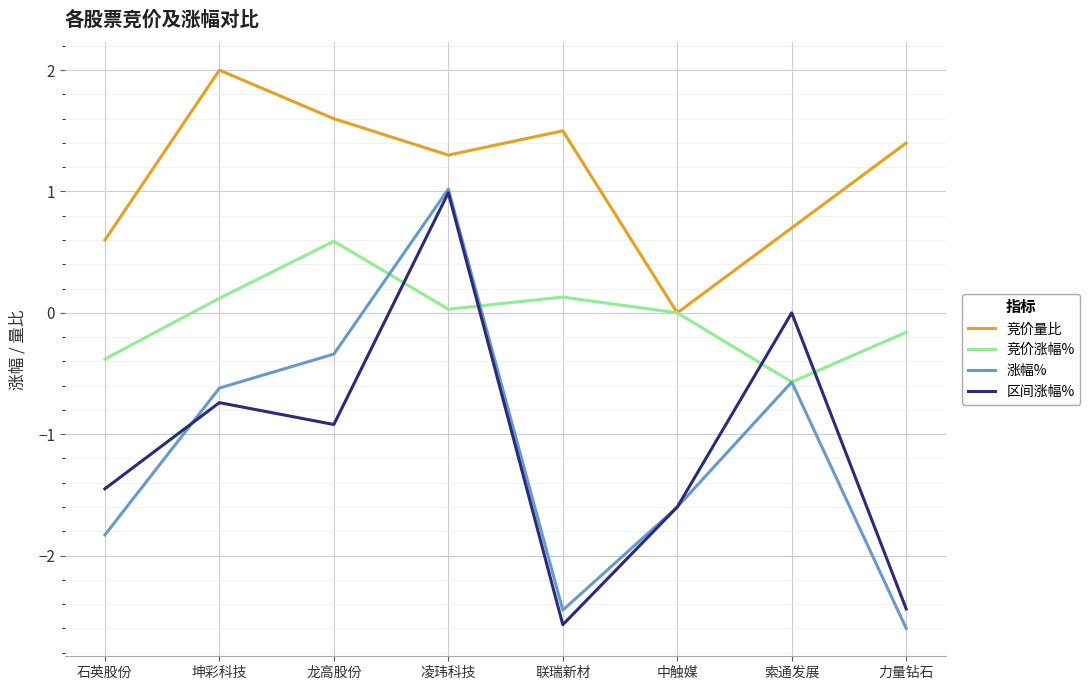

What is the total value across all series at 力量钻石?

-3.8